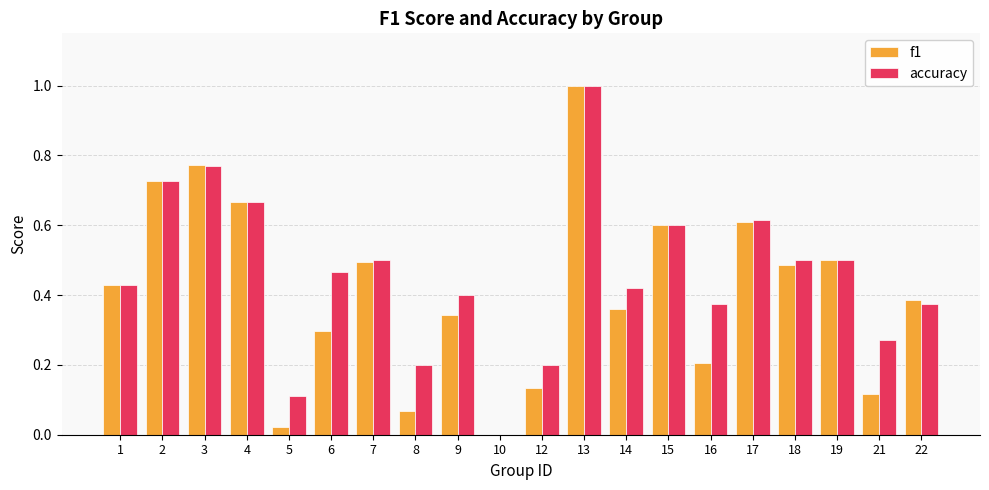

What is the sum of all f1 values?

8.2